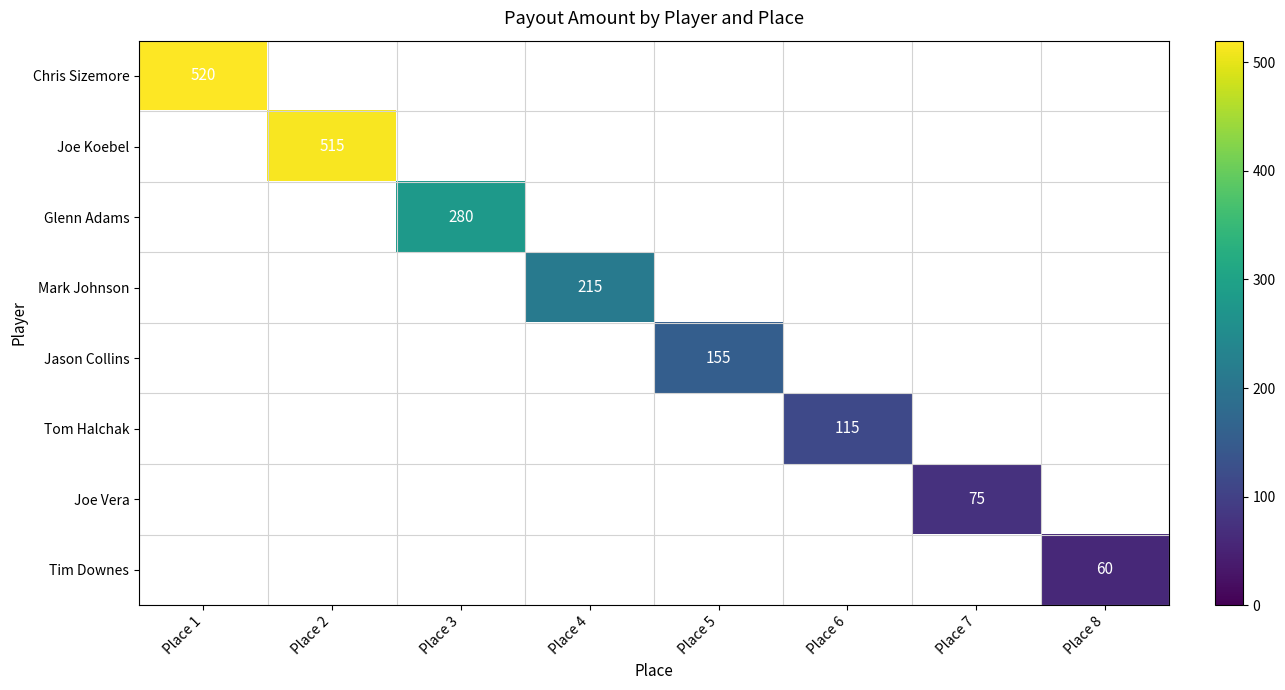

What is the spread (max minus min) of values at Place 3?

280